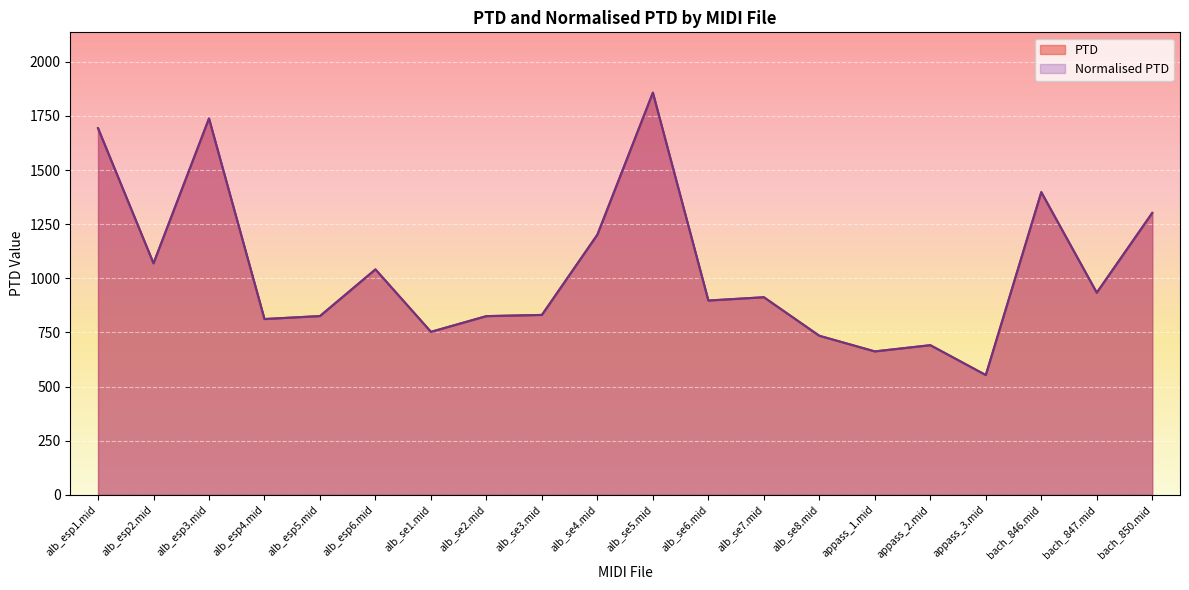

The value of Normalised PTD at alb_se7.mid is 912.3. True or false?

True